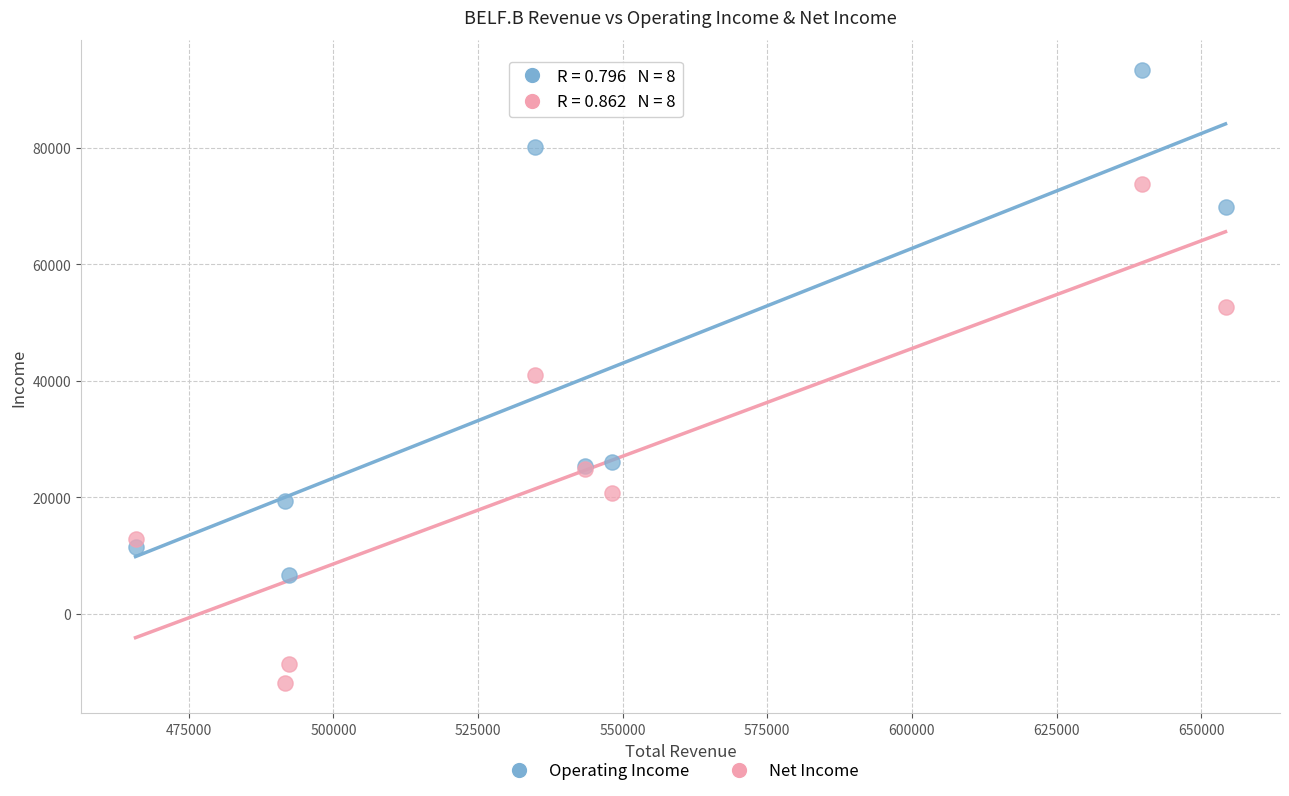

Which series reaches the minimum Y coordinate?

Net Income